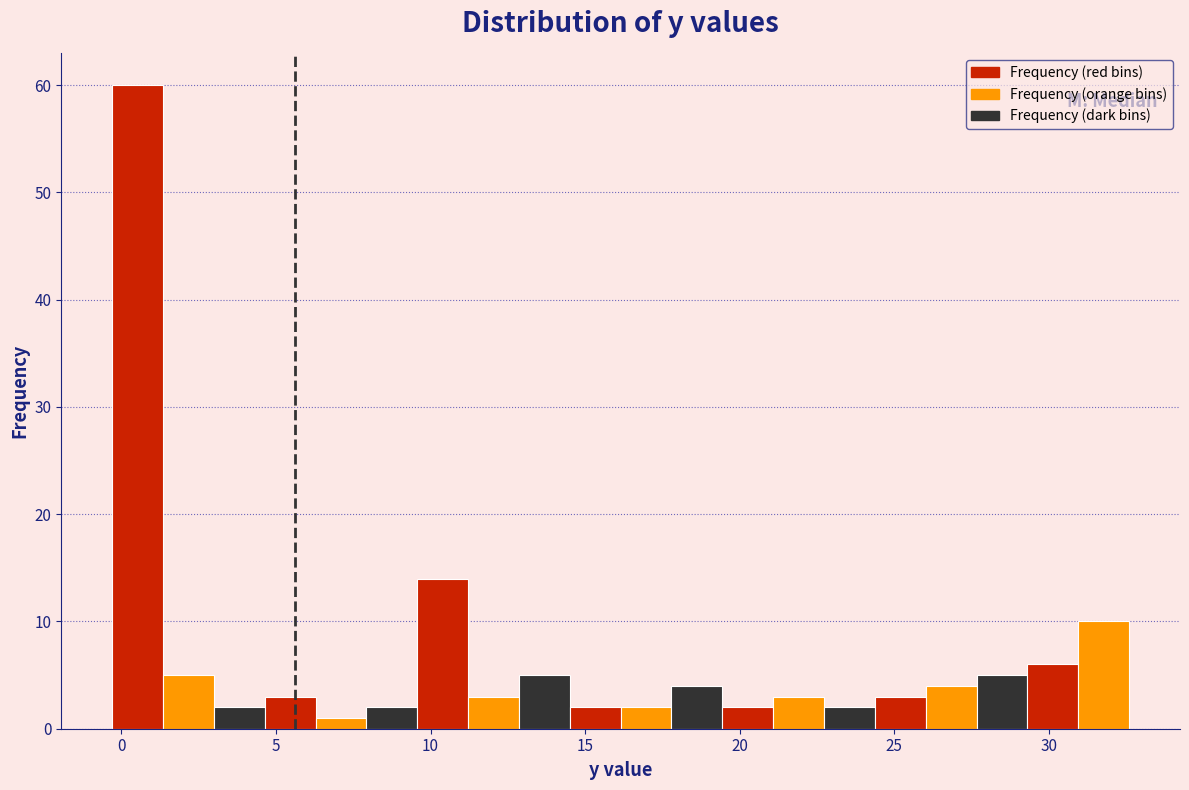

Read against the x-axis, roughly where is the centre of the tallest bar?

0.5